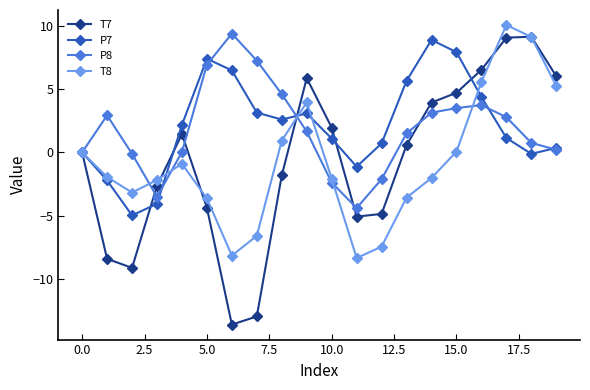

True or false: T8 has more than 0 interior local peaks.

True